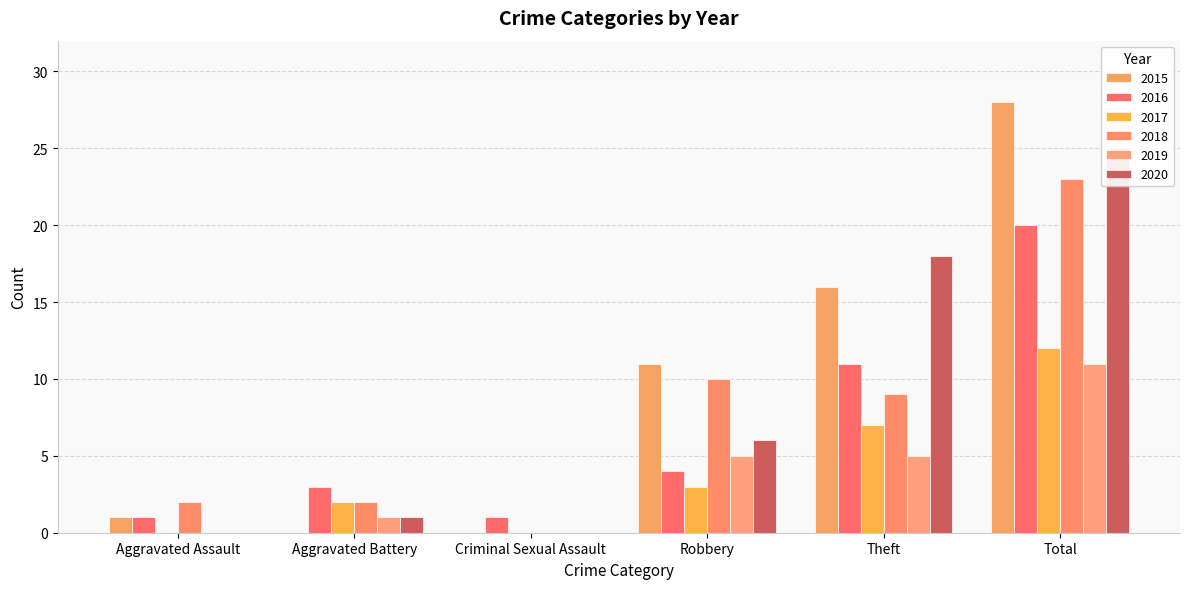

How many groups of bars are there?

6